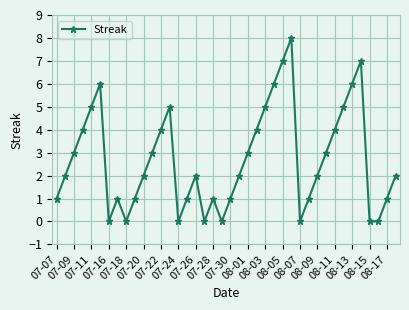

What is the value of the 3rd point from the left?

3